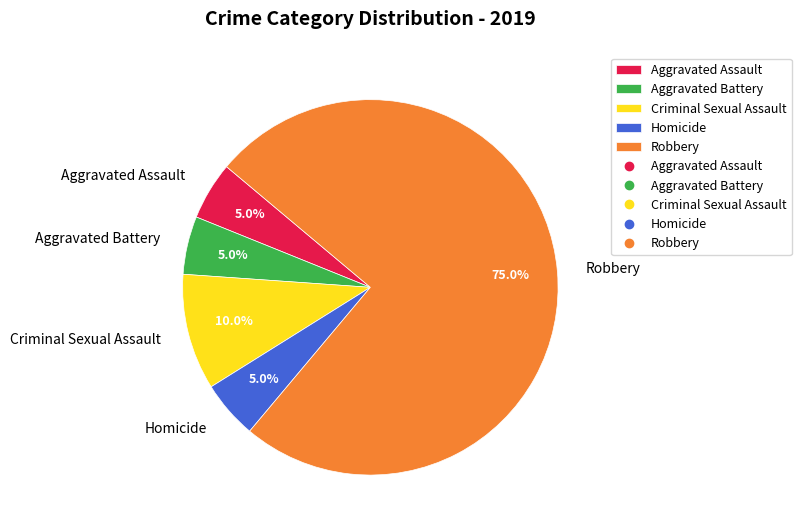

What percentage do Aggravated Assault and Aggravated Battery together represent?

10.0%